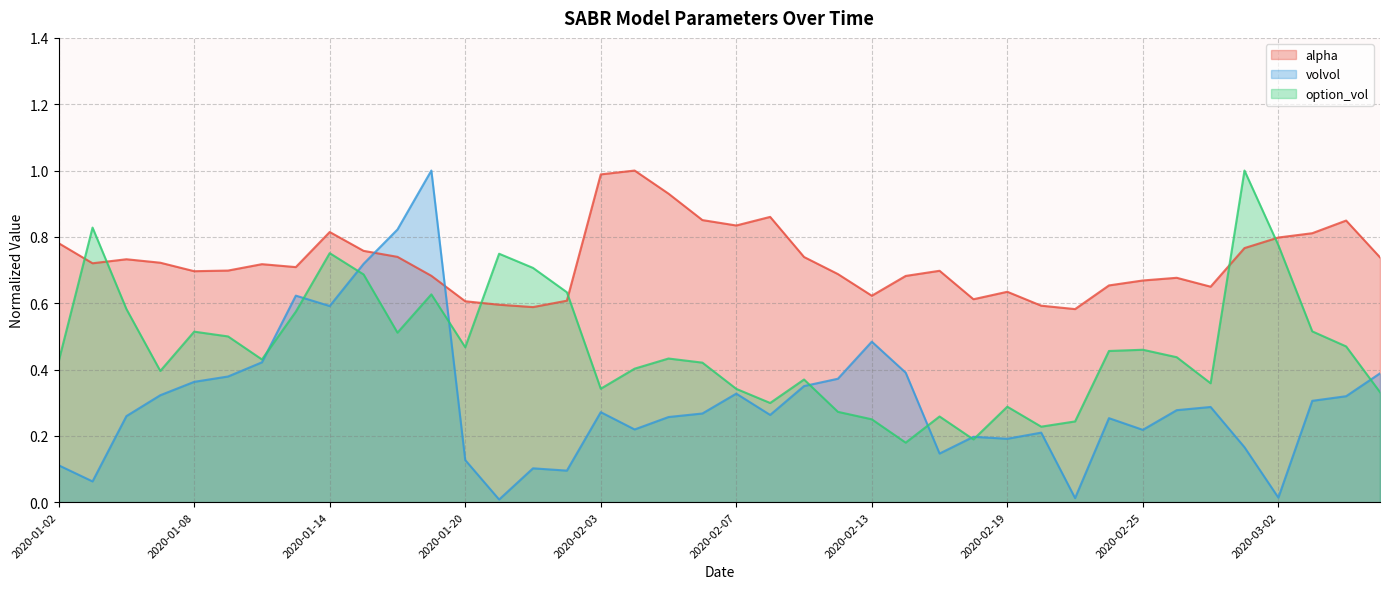

How many categories are shown in the chart?

40